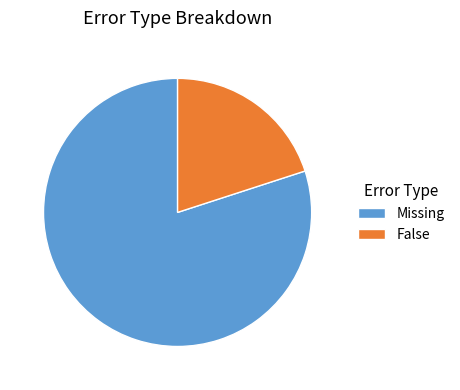

Do Missing and False together represent more than half of the pie?

Yes